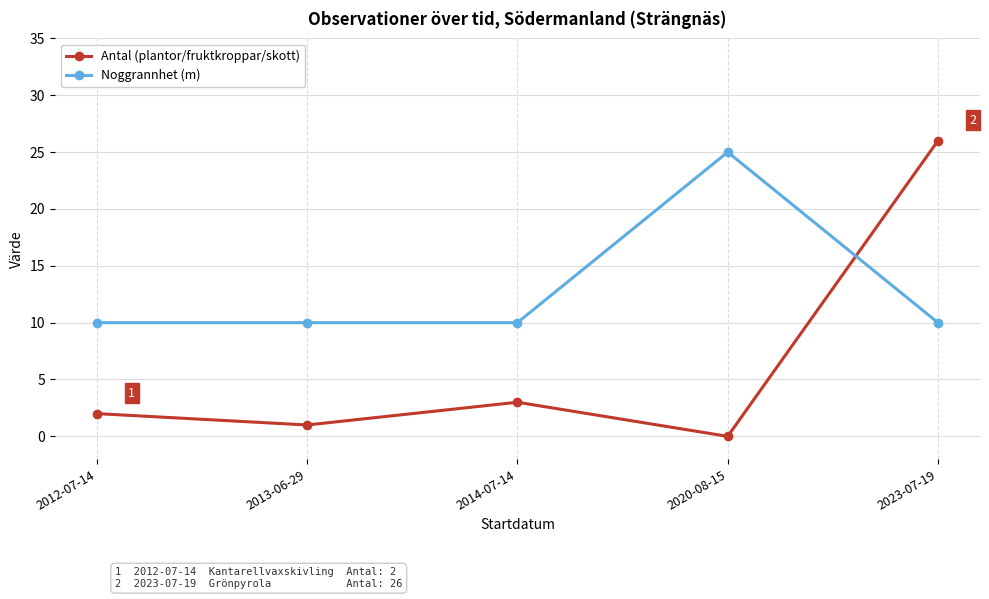

At which category does Antal (plantor/fruktkroppar/skott) reach its first local peak?

2014-07-14